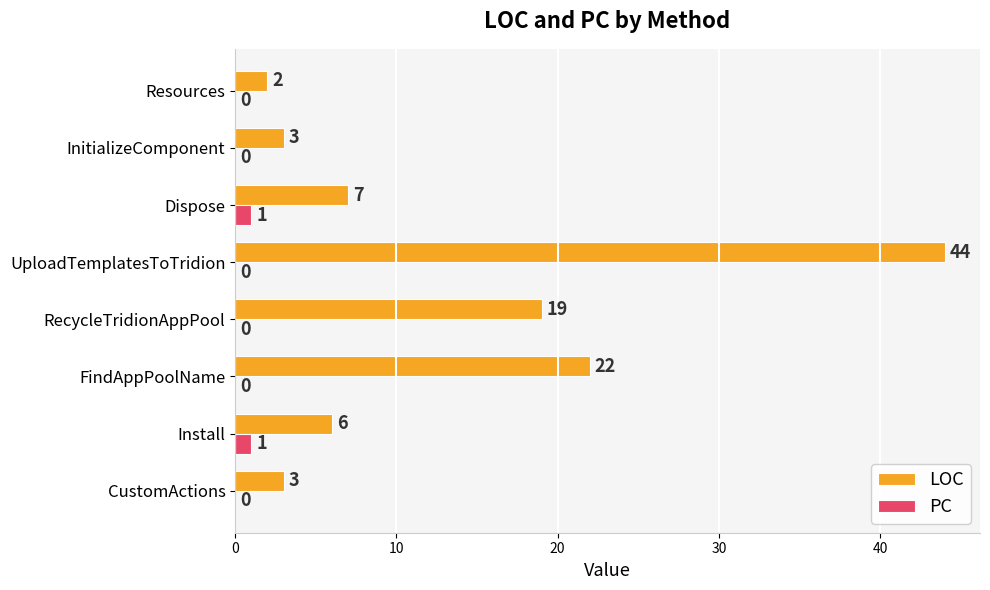

What is the greatest value displayed?

44